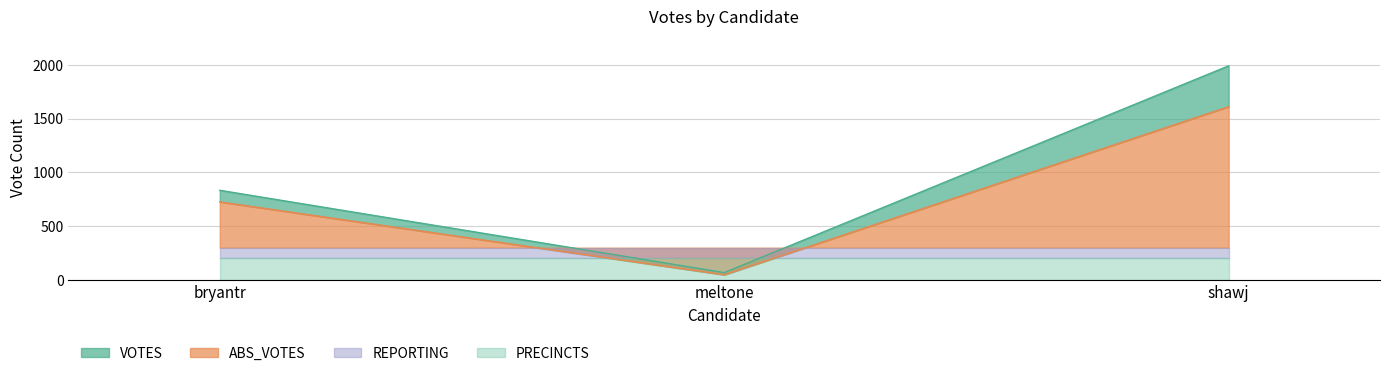

At which label is ABS_VOTES closest to 829?

bryantr